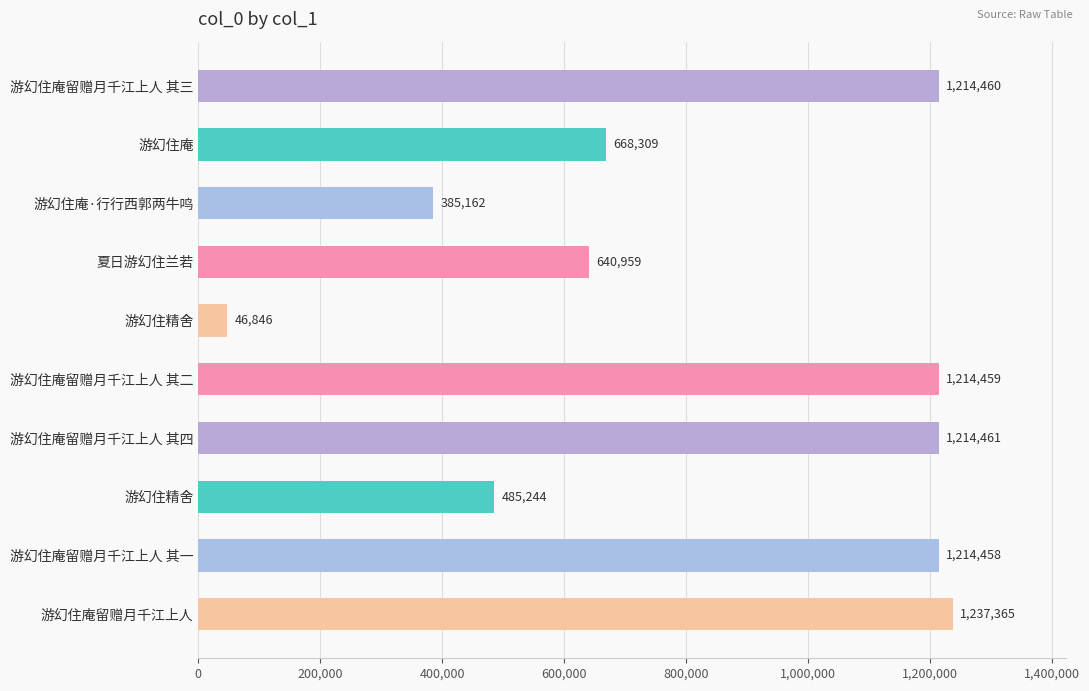

How many distinct data groups are displayed?

1